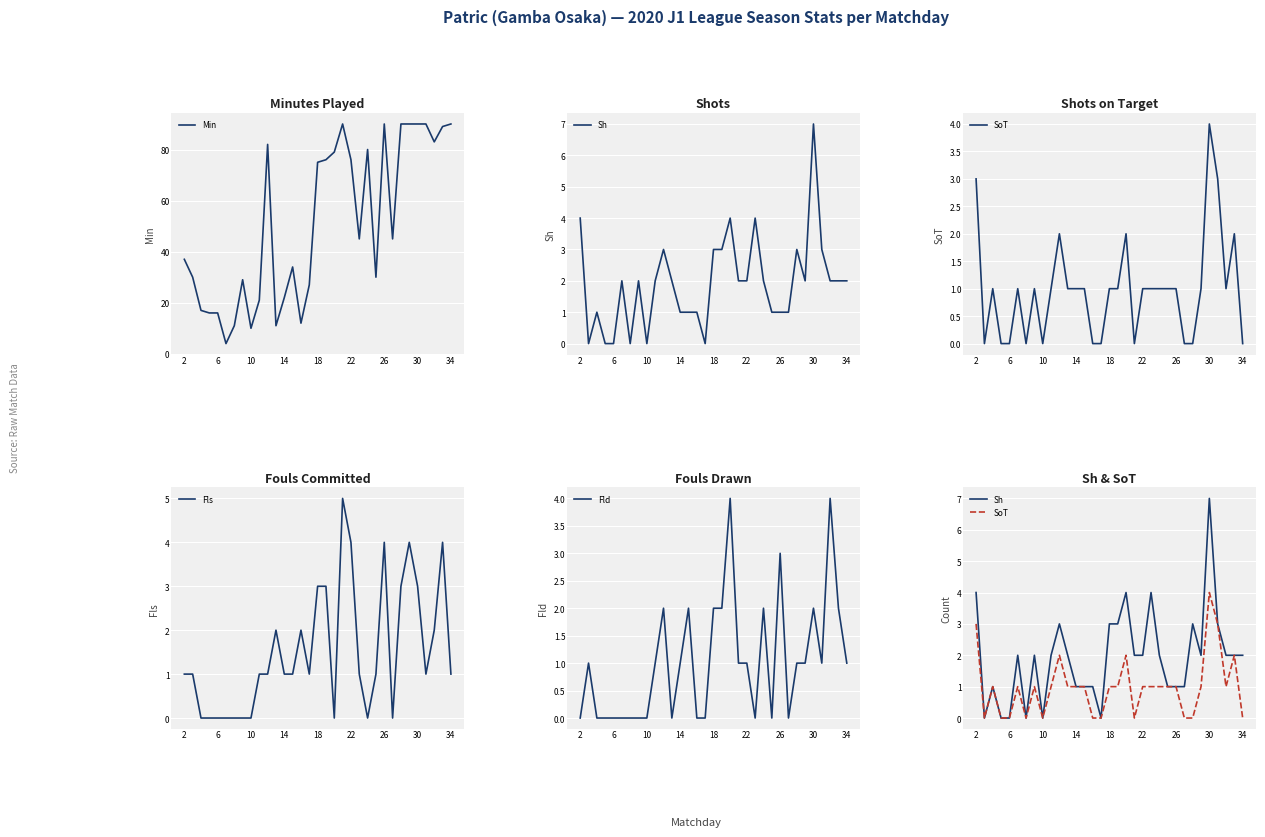

True or false: Min has a value of 14 at 2.

False